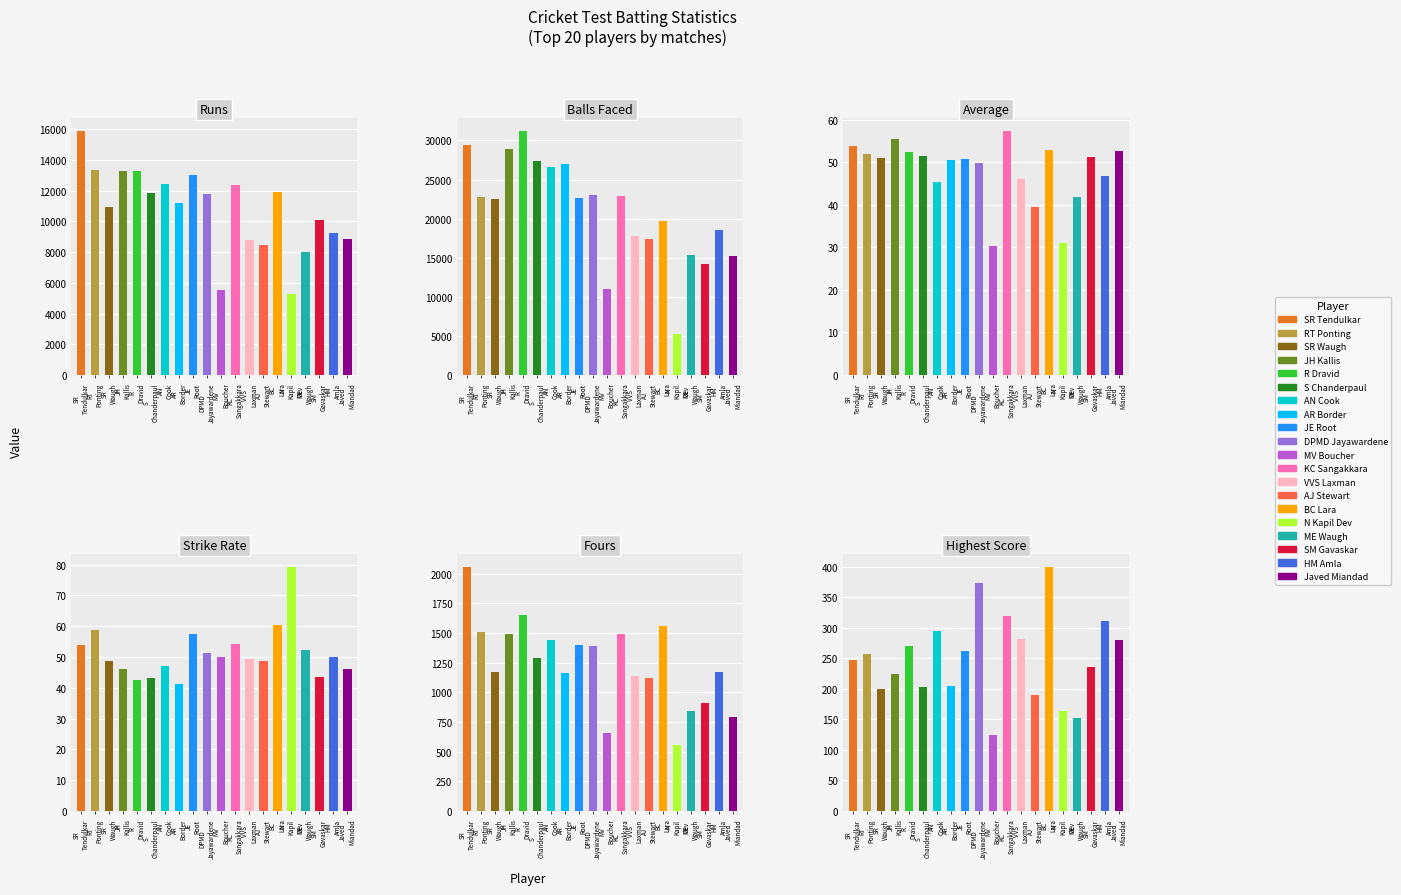

Which series changed the most between R Dravid and S Chanderpaul?

Balls Faced